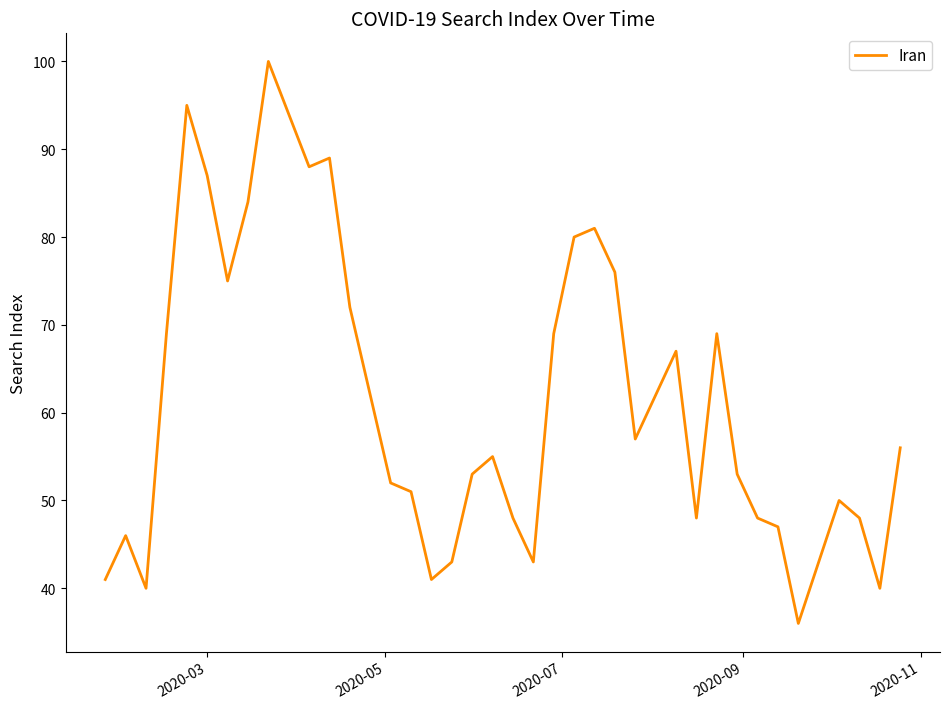

What is the greatest value displayed?

100